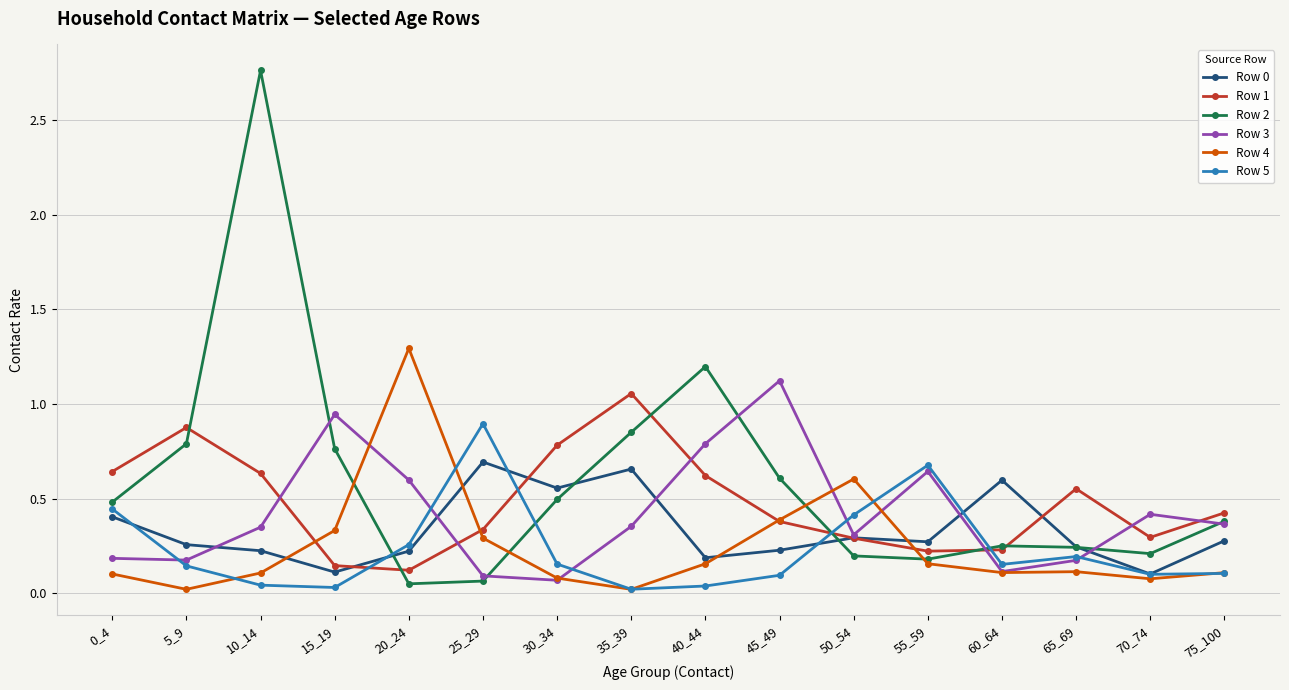

At which category is the sum across all series the highest?

10_14